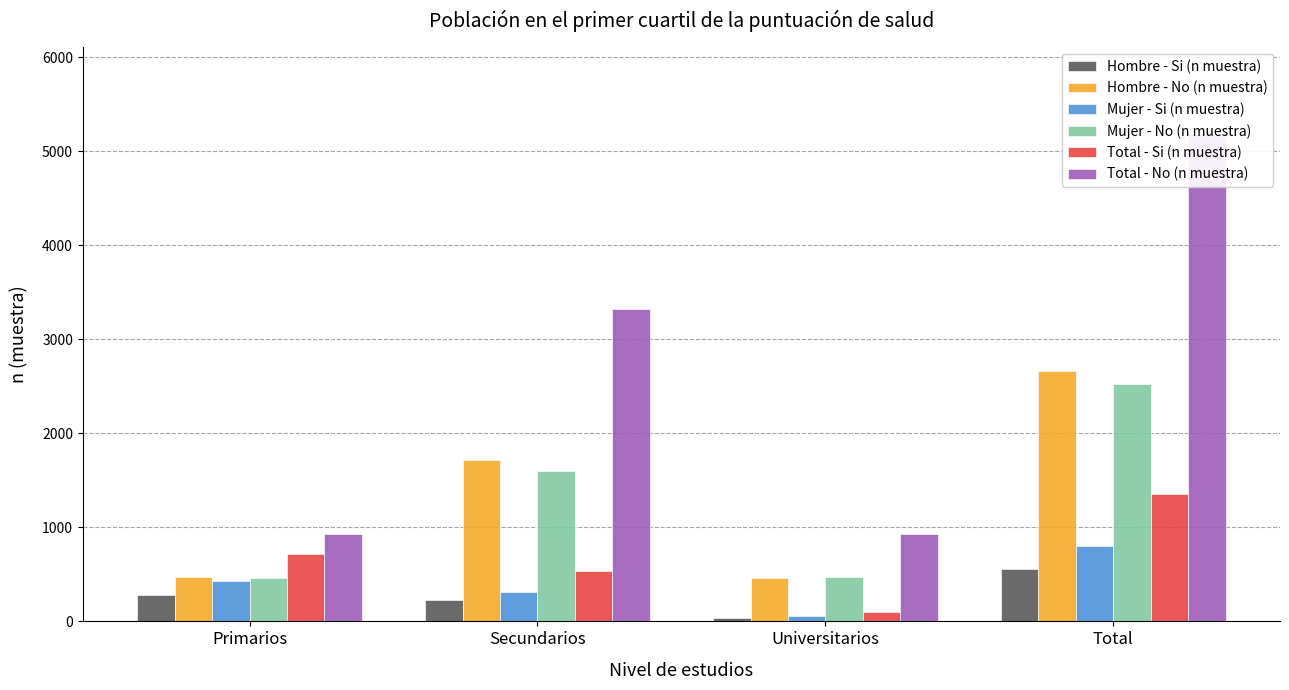

Reading left to right, extract all data points from this chart.

Hombre - Si (n muestra): Primarios=286	Secundarios=231	Universitarios=39	Total=556
Hombre - No (n muestra): Primarios=476	Secundarios=1721	Universitarios=462	Total=2659
Mujer - Si (n muestra): Primarios=434	Secundarios=310	Universitarios=59	Total=803
Mujer - No (n muestra): Primarios=458	Secundarios=1598	Universitarios=467	Total=2523
Total - Si (n muestra): Primarios=720	Secundarios=541	Universitarios=98	Total=1359
Total - No (n muestra): Primarios=934	Secundarios=3319	Universitarios=929	Total=5182